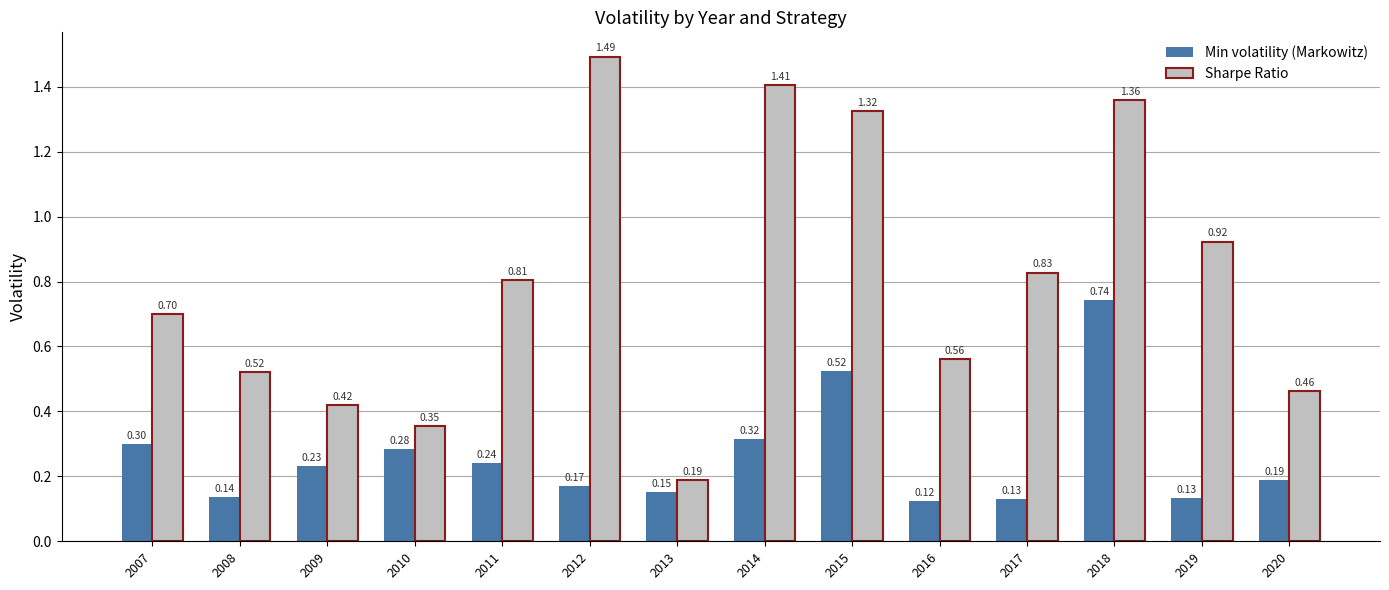

At which category is the sum across all series the highest?

2018